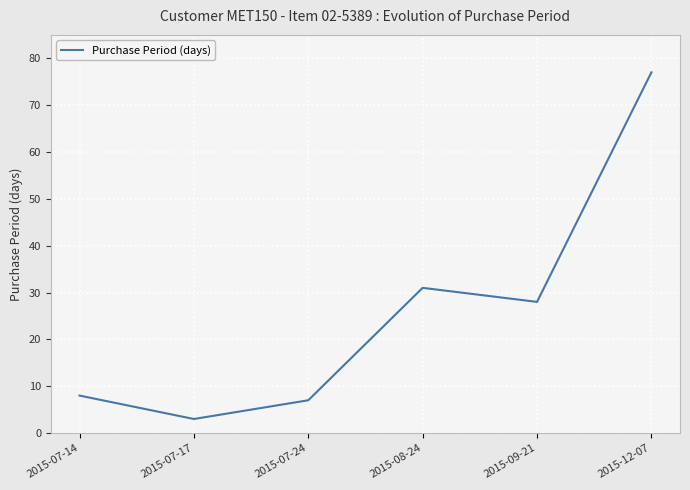

Reading left to right, transcribe all the data shown in this chart.

2015-07-14=8	2015-07-17=3	2015-07-24=7	2015-08-24=31	2015-09-21=28	2015-12-07=77